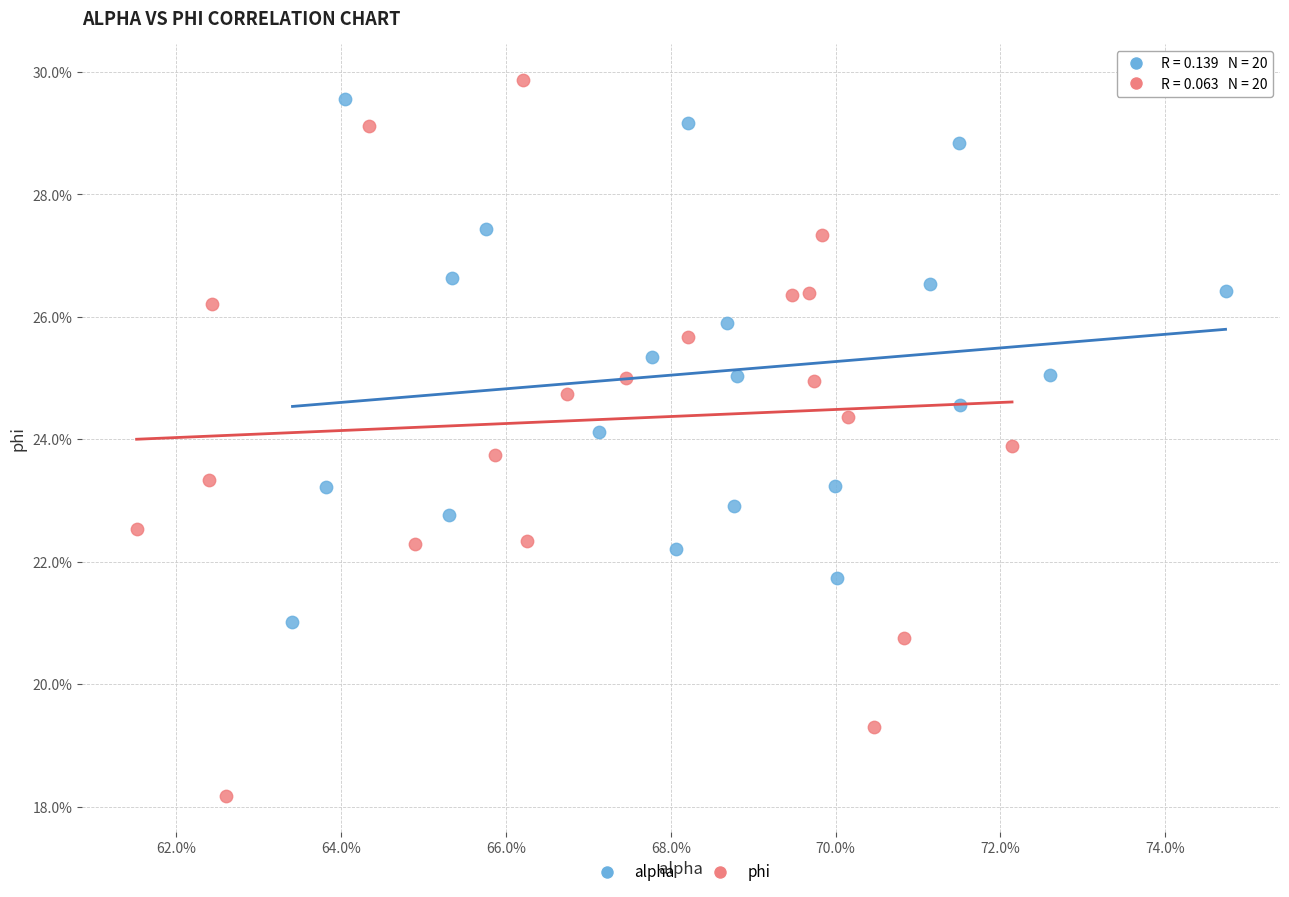

Which series contains the highest Y value?

phi